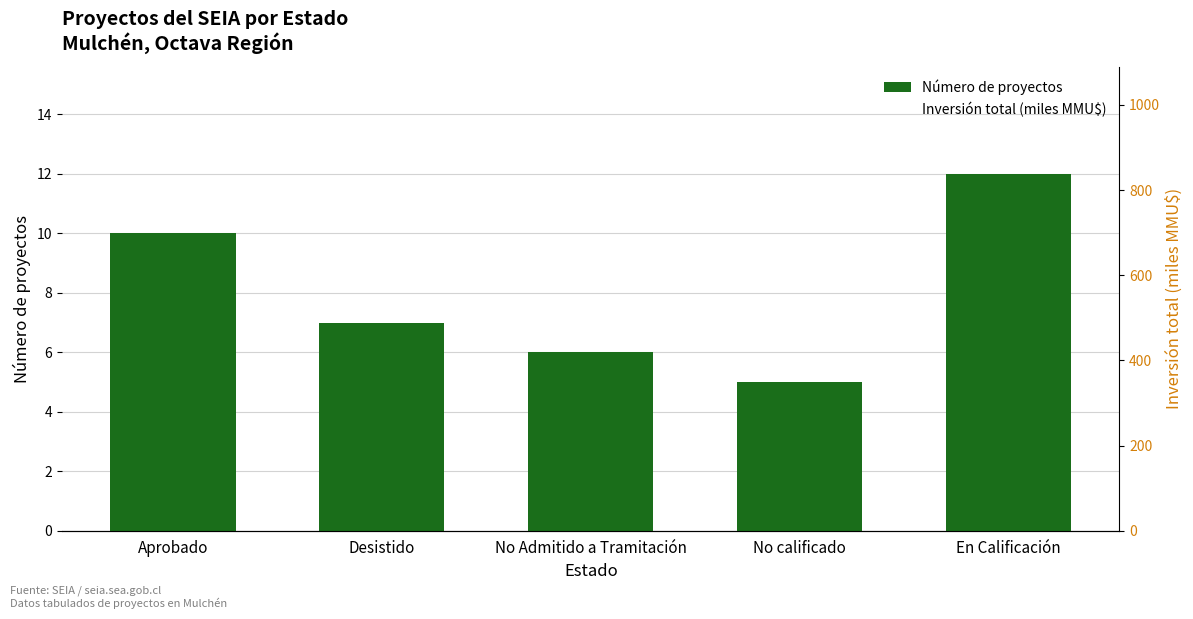

Reading left to right, transcribe all the data shown in this chart.

Count: Aprobado=10.0	Desistido=7.0	No Admitido a Tramitación=6.0	No calificado=5.0	En Calificación=12.0
Inversión(MMU$): Aprobado=838.0	Desistido=659.9	No Admitido a Tramitación=420.0	No calificado=300.0	En Calificación=497.0